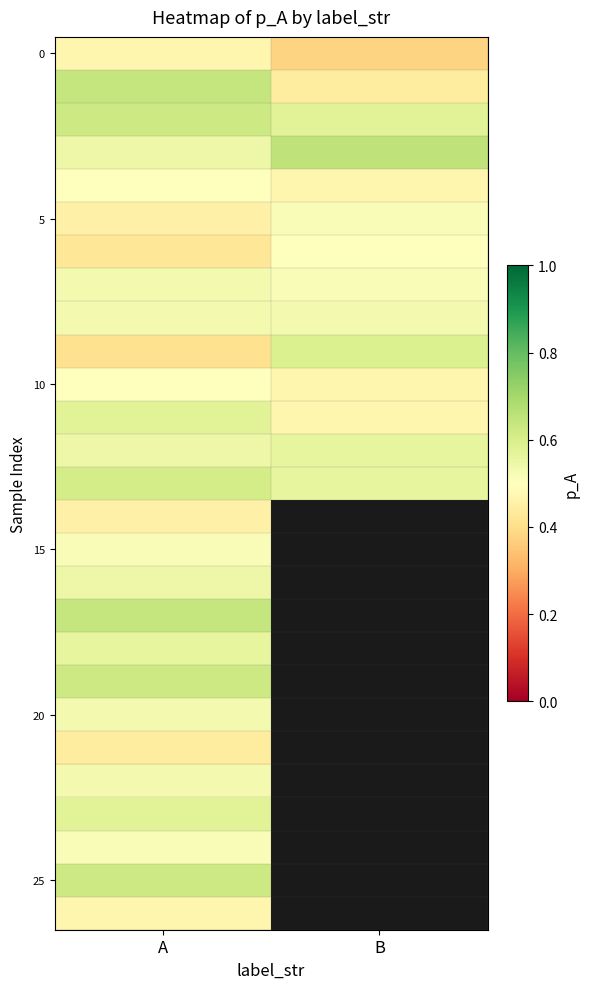

Rank the categories by 25 value from lowest to highest.

A, B